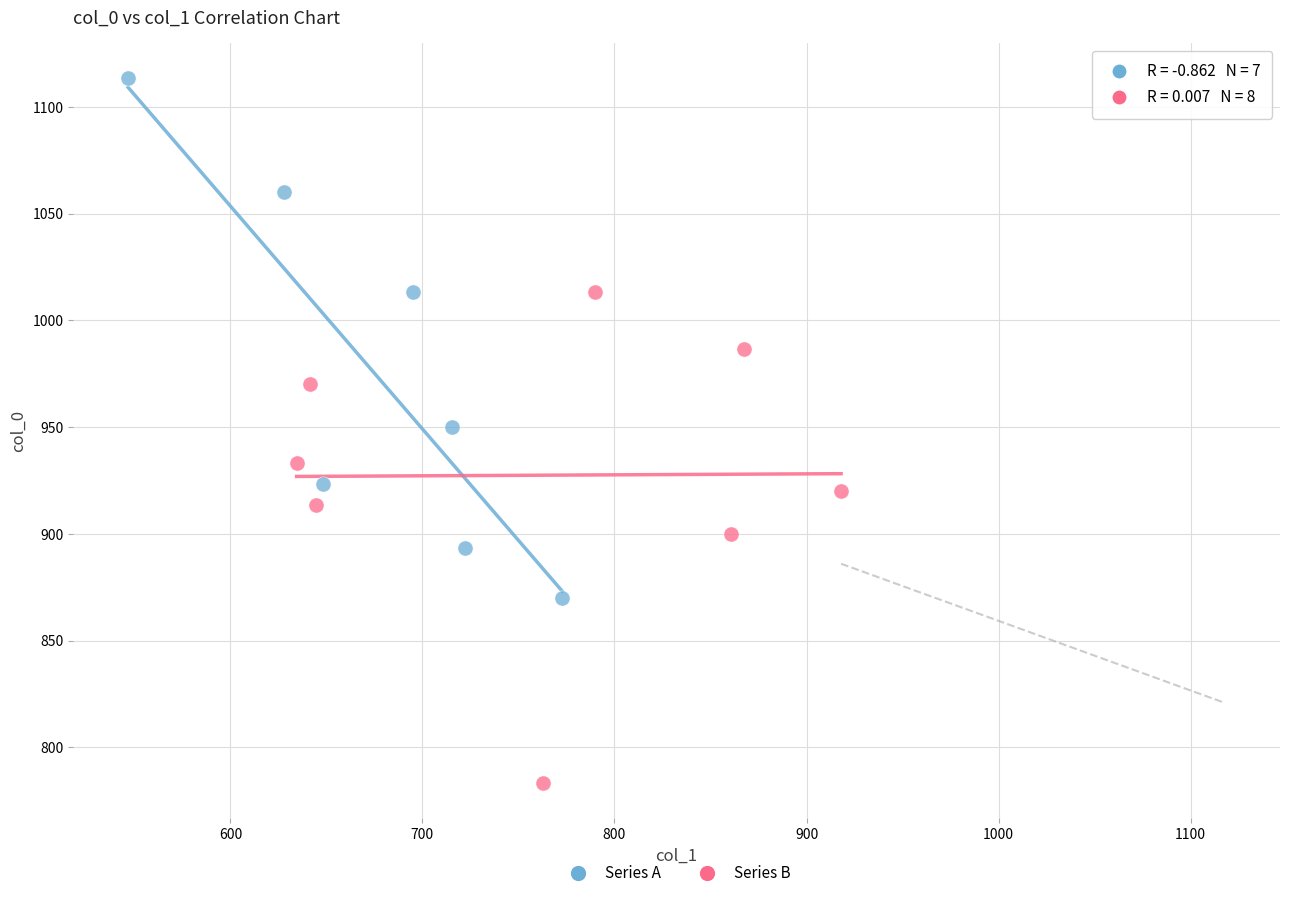

Which series reaches the minimum Y coordinate?

Series B